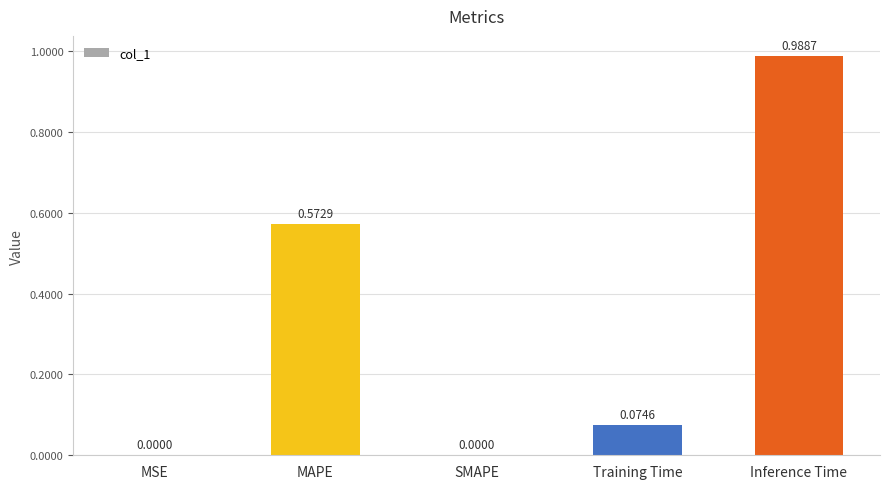

Which label corresponds to the largest value in the chart?

Inference Time